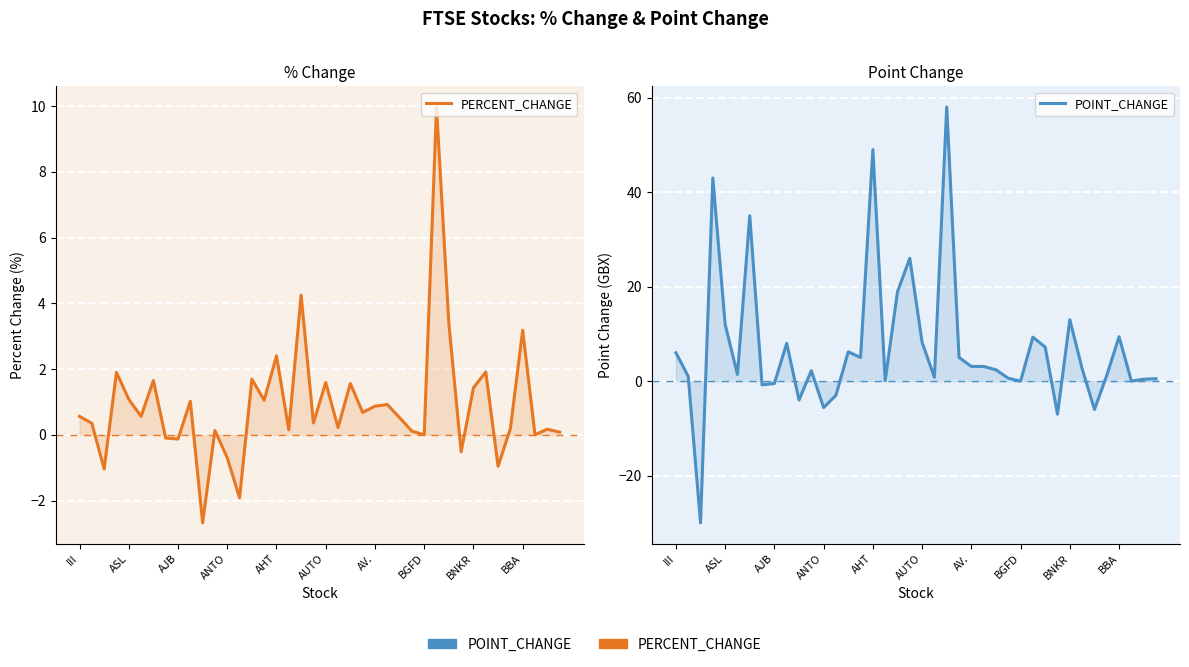

How many data points does each series have?

40